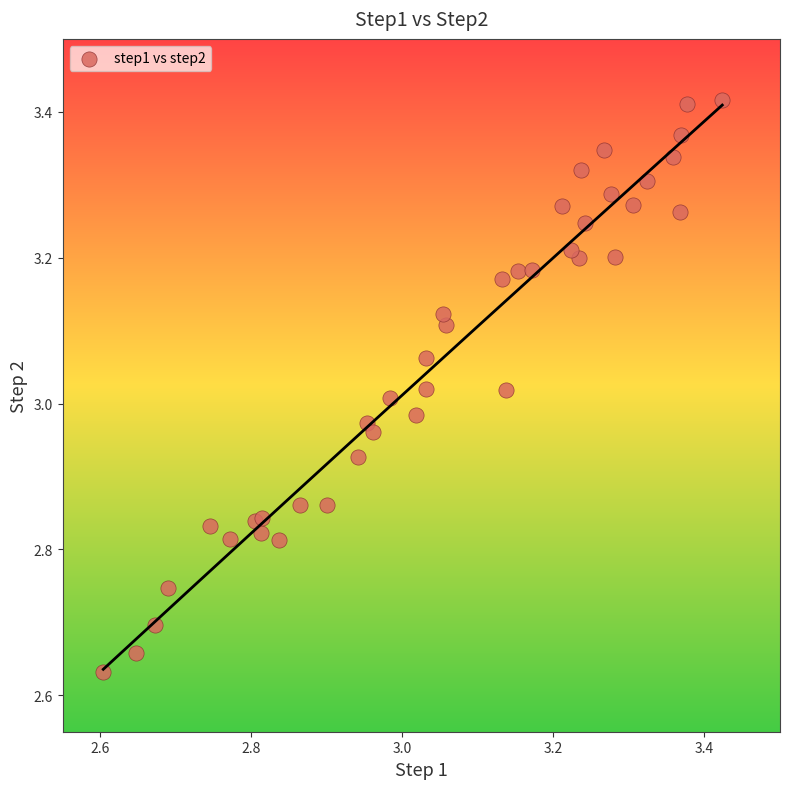

What is the range of Y values (max minus min)?

0.8